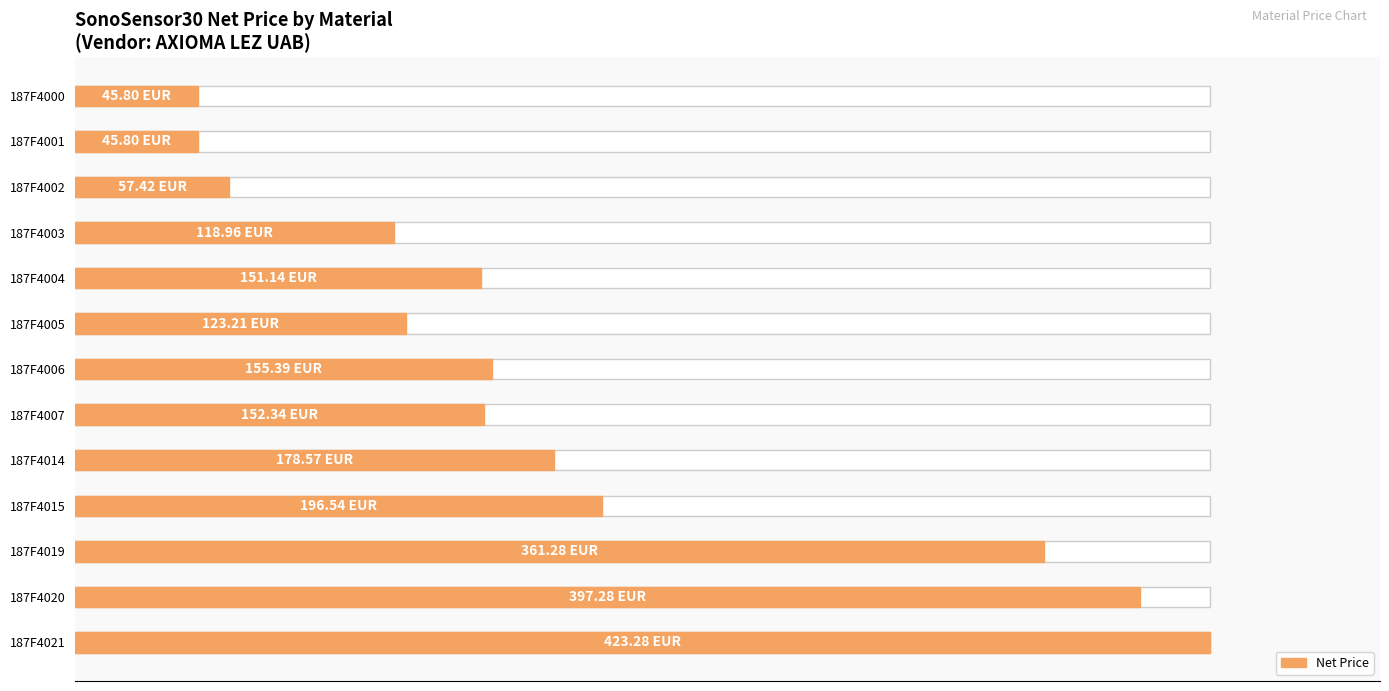

What is the maximum value shown in the chart?

423.3